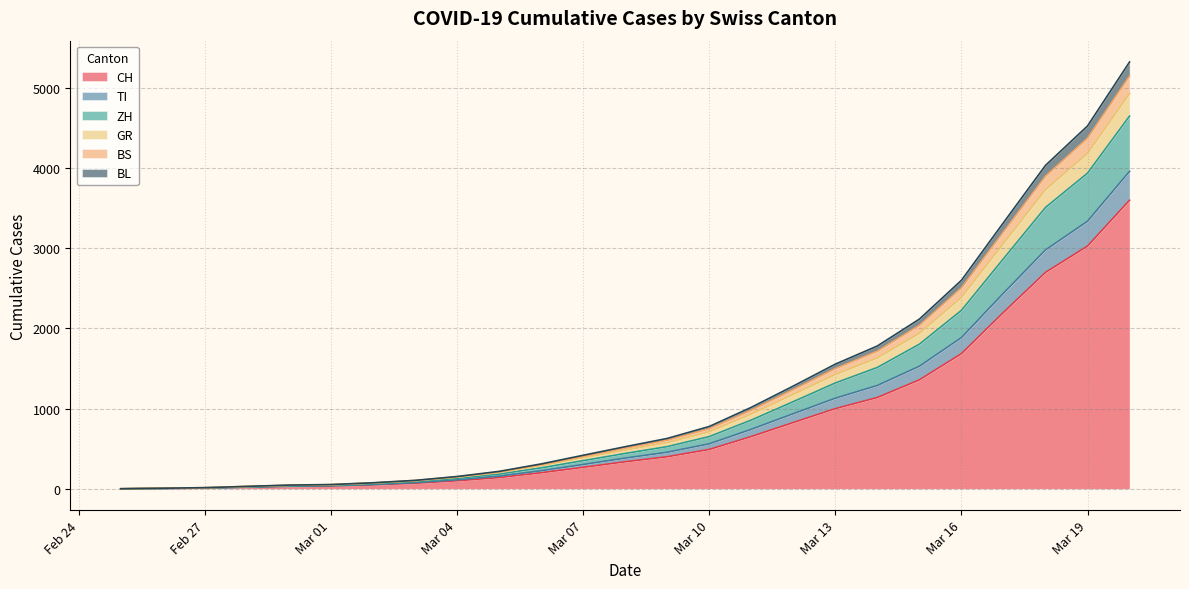

How many distinct data groups are displayed?

6